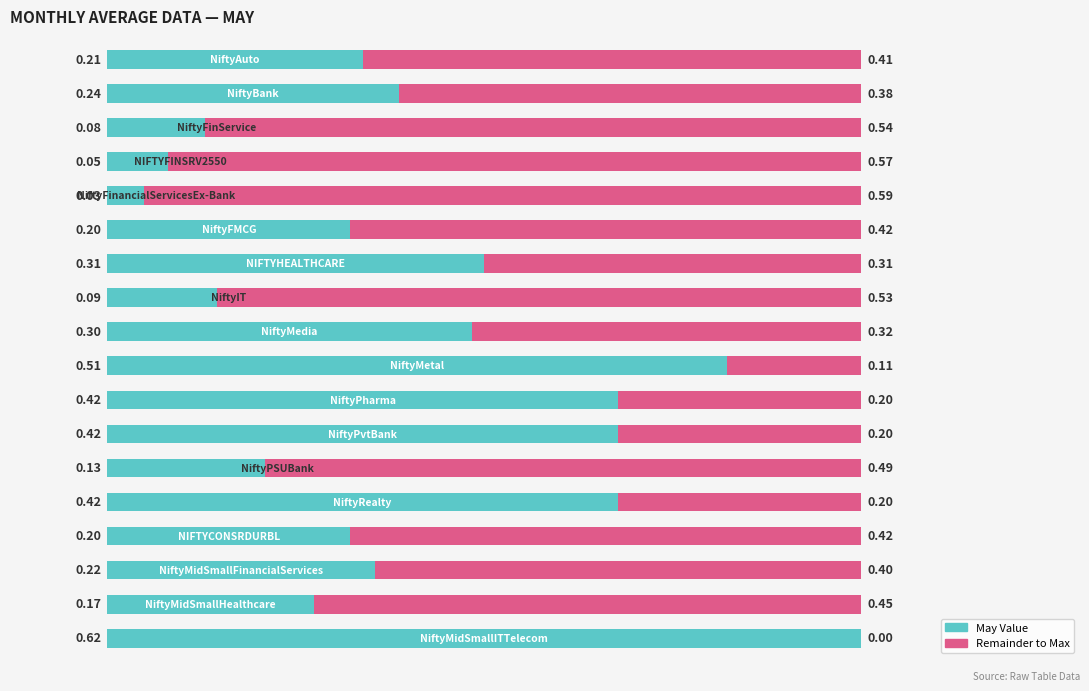

Count the number of categories in the chart.

18